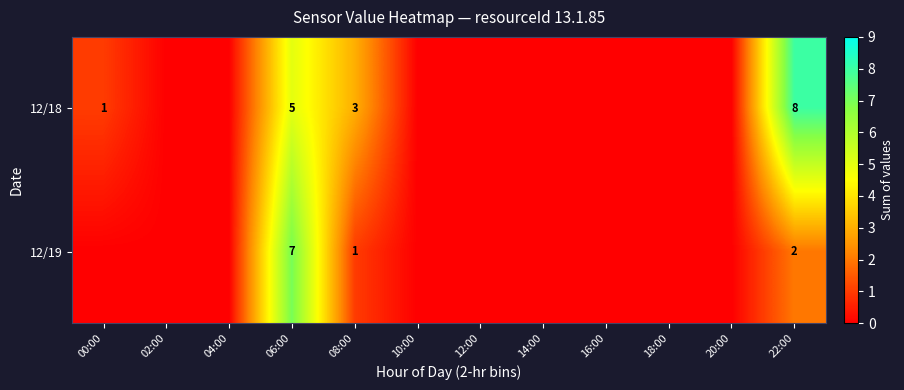

Rank the series at 22:00 from lowest to highest value.

12/19, 12/18